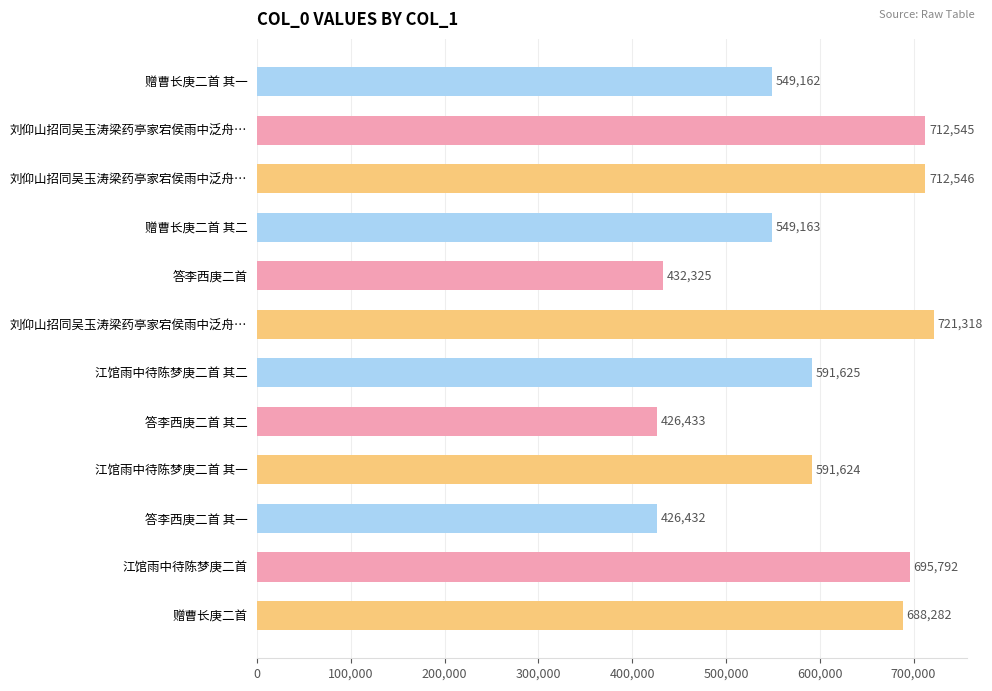

Does the chart contain any negative values?

No